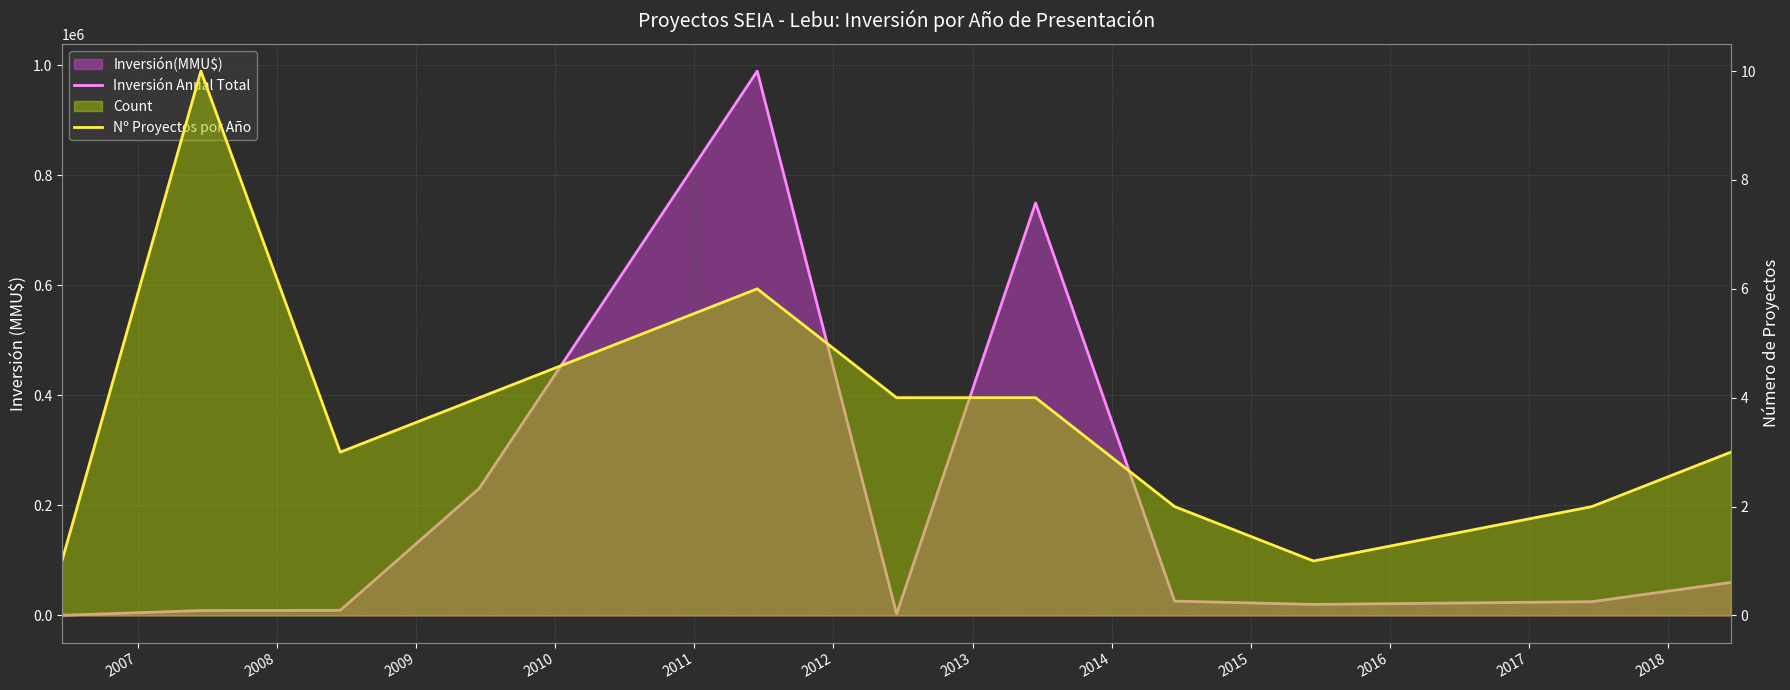

Which series has the largest range (max minus min)?

Inversión Anual Total